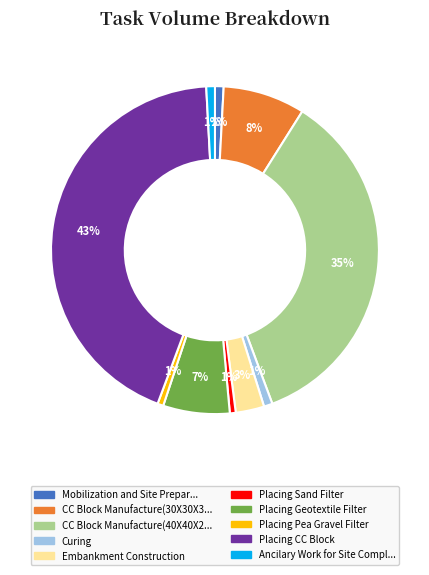

Does any single category account for the majority?

No